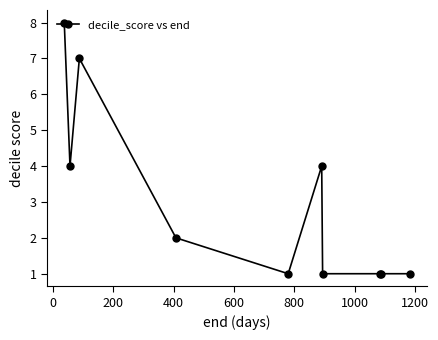

What is the difference between the maximum and second lowest values?

7